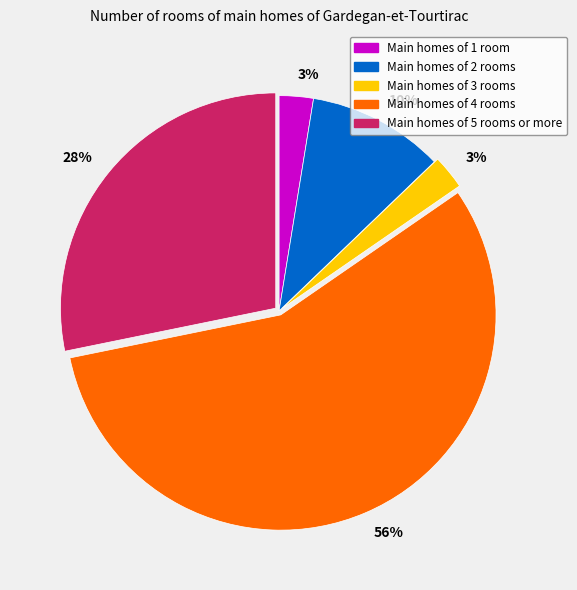

To the nearest percent, what portion does Main homes of 1 room represent?

3%